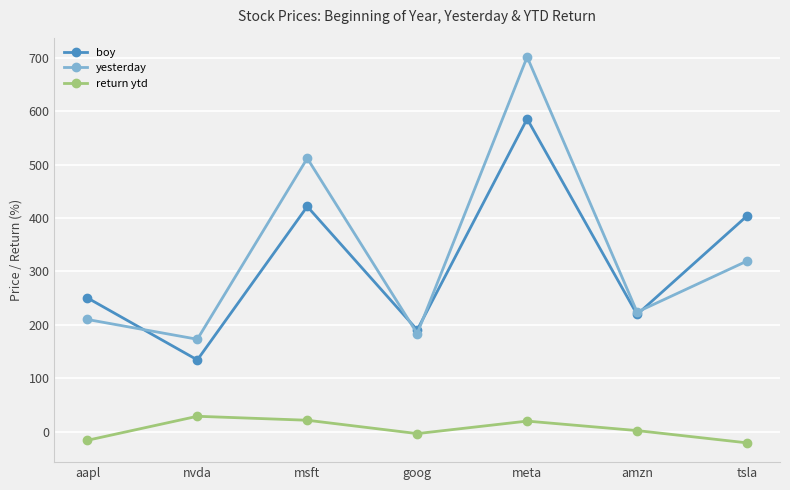

True or false: boy has more than 2 points higher than both neighbors.

False